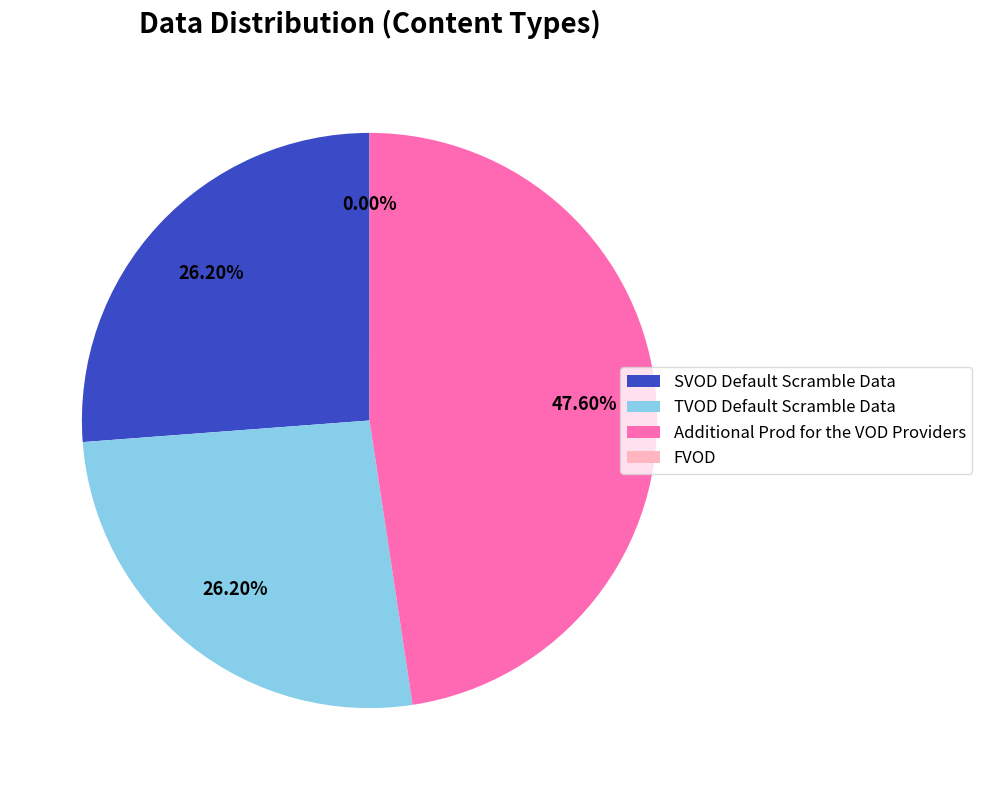

What percentage is NOT represented by TVOD Default Scramble Data?

73.8%